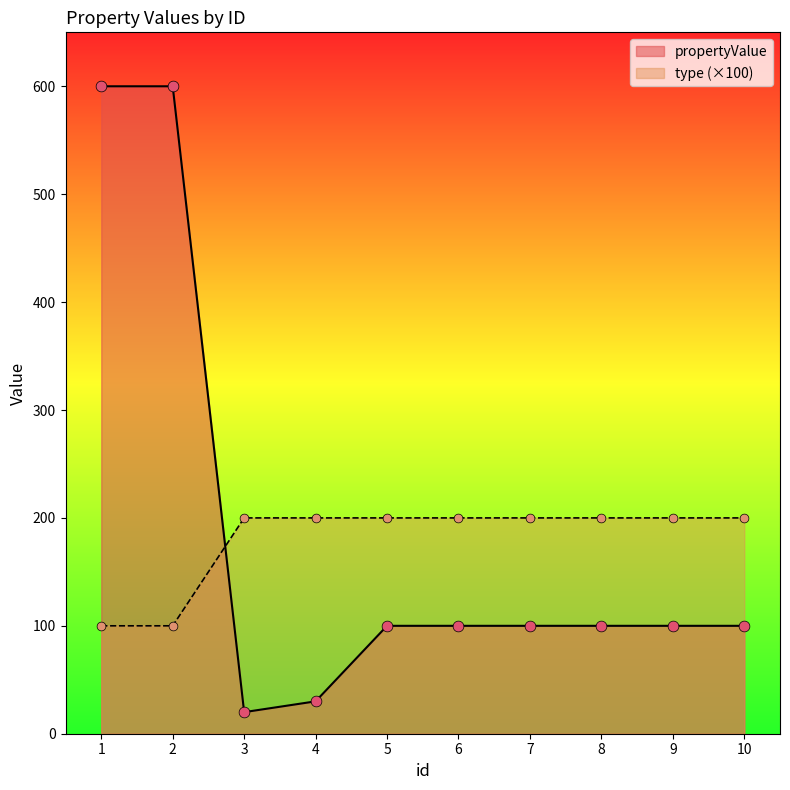

Which series contains the highest Y value?

propertyValue